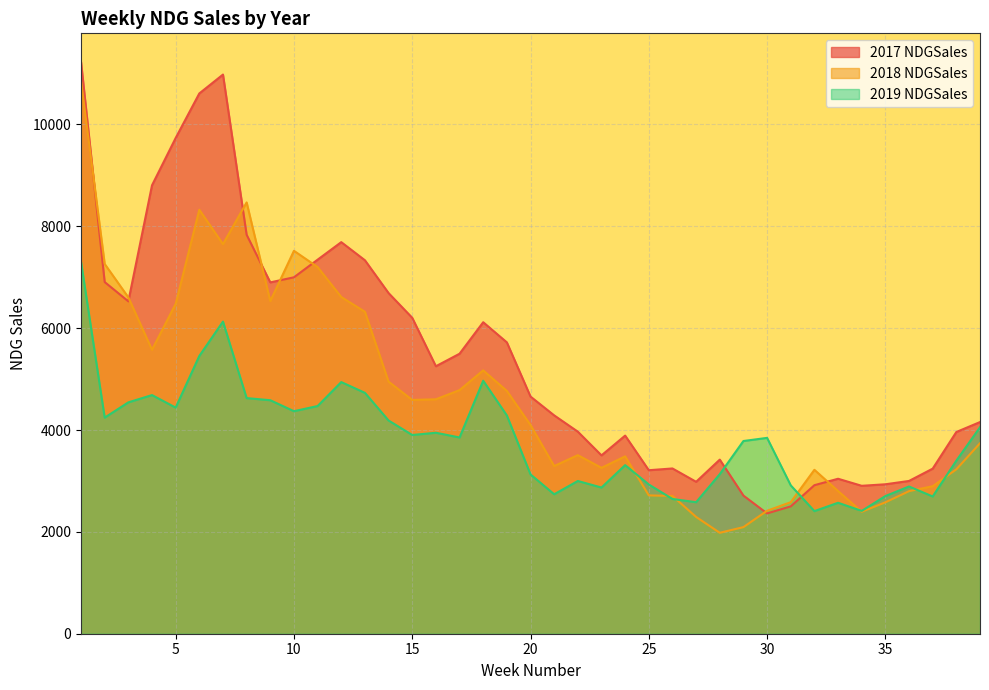

Reading left to right, extract all data points from this chart.

2017 NDGSales: 1=11227.9	2=6905.3	3=6526.4	4=8804.9	5=9733.8	6=10609.0	7=10979.7	8=7834.1	9=6898.9	10=6998.8	11=7344.6	12=7689.1	13=7333.4	14=6688.9	15=6203.6	16=5252.3	17=5497.8	18=6116.6	19=5721.0	20=4656.9	21=4287.4	22=3967.5	23=3502.0	24=3890.2	25=3210.6	26=3245.1	27=2983.3	28=3418.7	29=2712.3	30=2362.4	31=2500.8	32=2916.6	33=3042.9	34=2904.6	35=2934.5	36=3000.0	37=3241.4	38=3960.9	39=4156.0
2018 NDGSales: 1=10854.2	2=7260.6	3=6604.8	4=5575.4	5=6476.6	6=8325.6	7=7649.8	8=8469.0	9=6531.2	10=7519.0	11=7200.2	12=6611.4	13=6322.0	14=4949.7	15=4590.9	16=4603.2	17=4783.6	18=5170.9	19=4767.6	20=4097.8	21=3292.5	22=3506.6	23=3257.6	24=3483.0	25=2716.5	26=2705.0	27=2293.1	28=1981.9	29=2093.4	30=2415.1	31=2582.7	32=3218.7	33=2801.7	34=2395.2	35=2580.4	36=2799.7	37=2896.3	38=3228.4	39=3740.4
2019 NDGSales: 1=7301.4	2=4243.3	3=4543.3	4=4686.1	5=4440.3	6=5454.9	7=6128.8	8=4626.7	9=4584.9	10=4369.6	11=4470.9	12=4941.3	13=4730.0	14=4186.6	15=3902.1	16=3946.5	17=3853.6	18=4967.8	19=4285.8	20=3128.0	21=2738.4	22=2999.2	23=2870.4	24=3310.6	25=2930.4	26=2645.9	27=2582.6	28=3133.2	29=3784.1	30=3845.6	31=2913.5	32=2407.5	33=2571.6	34=2411.6	35=2703.0	36=2891.1	37=2695.1	38=3398.7	39=4054.1